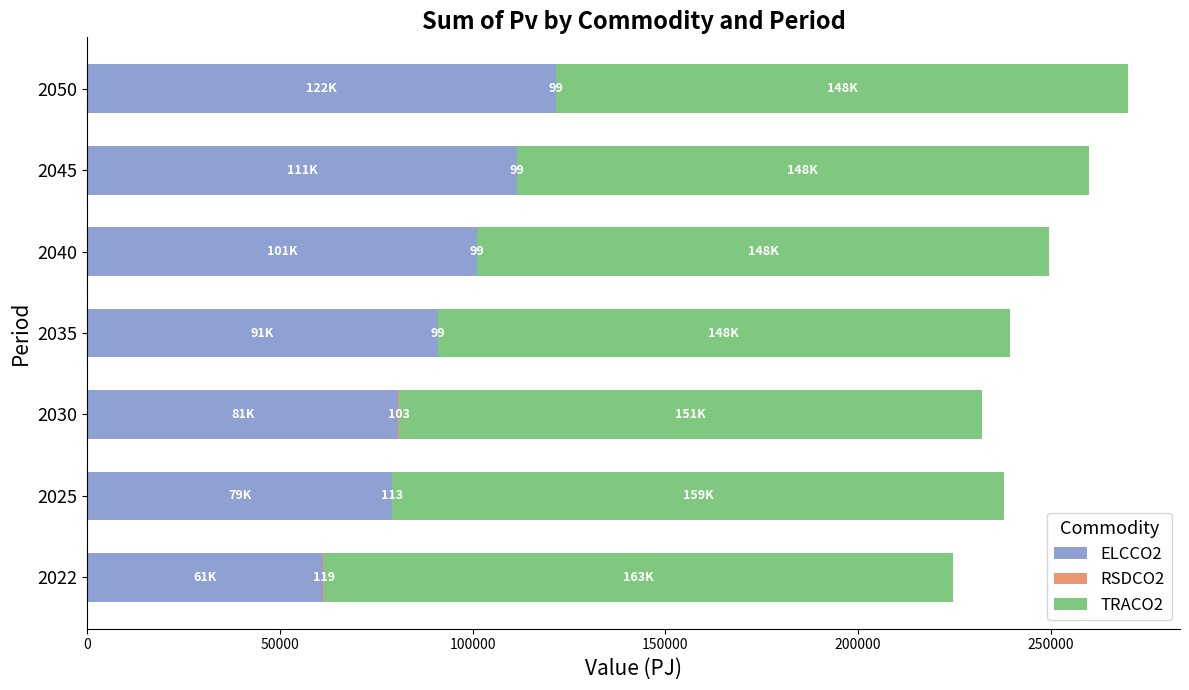

What is the highest value of the ELCCO2 series?

121626.1